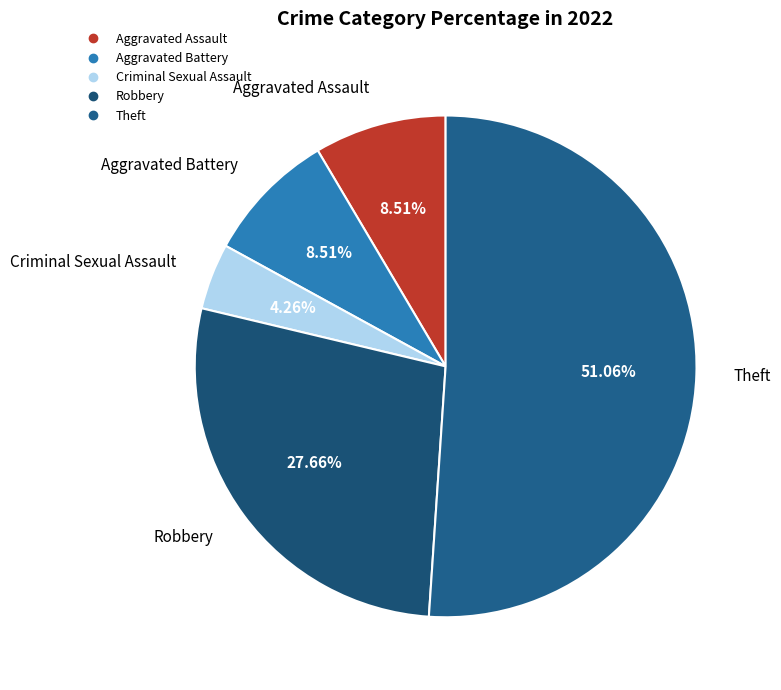

To the nearest percent, what portion does Theft represent?

51%